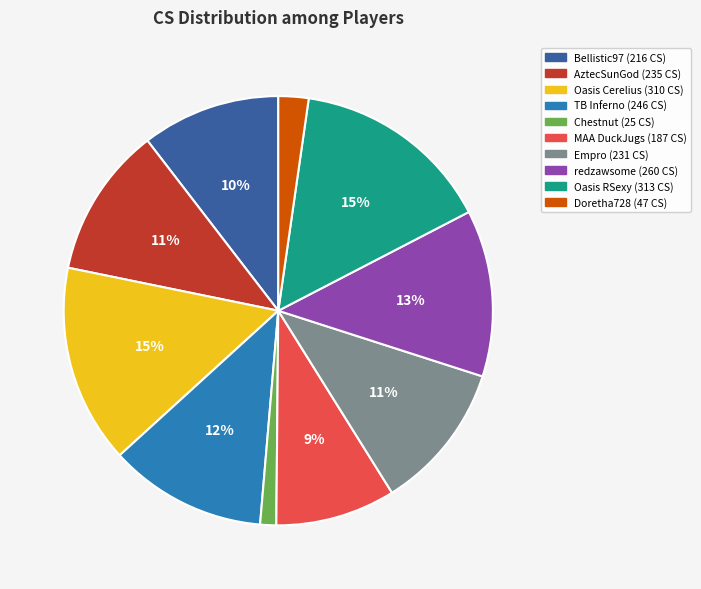

Combined, do Empro and Chestnut account for over 50%?

No